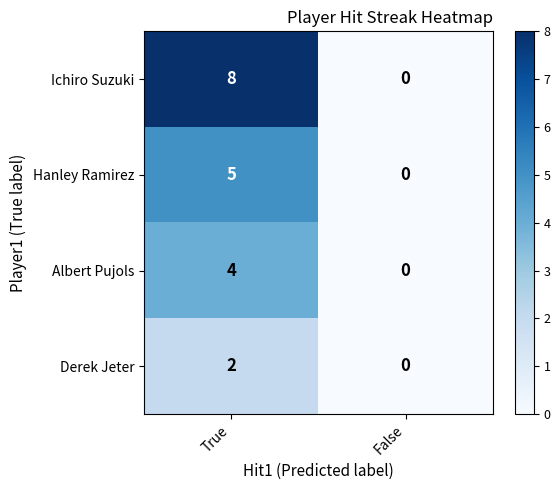

True or false: Ichiro Suzuki has a value of 8 at True.

True